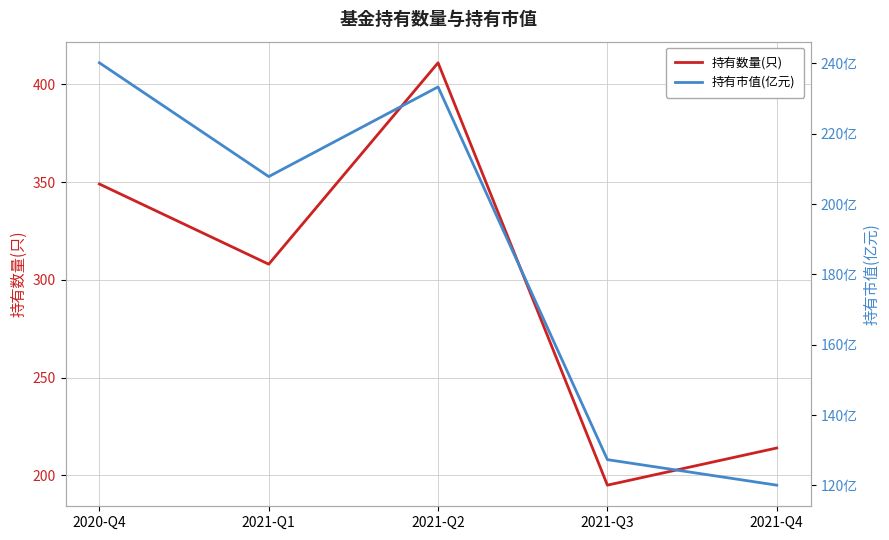

Rank the series by their average value, from highest to lowest.

持有数量(只), 持有市值(亿元)